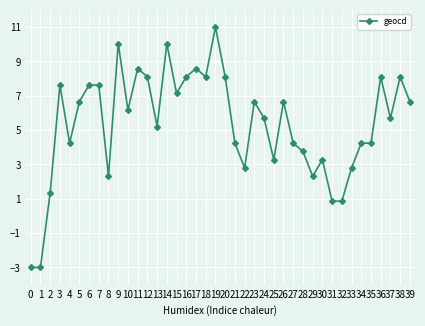

Reading left to right, list all the values displayed in this chart.

-3.0	-3.0	1.3	7.6	4.2	6.7	7.6	7.6	2.3	10.0	6.2	8.6	8.1	5.2	10.0	7.1	8.1	8.6	8.1	11.0	8.1	4.2	2.8	6.7	5.7	3.3	6.7	4.2	3.8	2.3	3.3	0.9	0.9	2.8	4.2	4.2	8.1	5.7	8.1	6.7